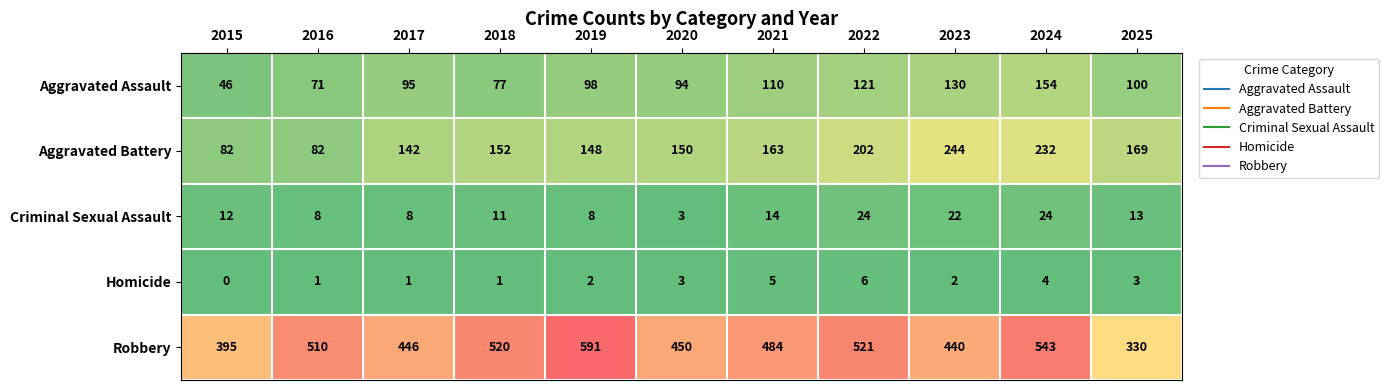

What is the difference between the highest and lowest values at 2024?

539